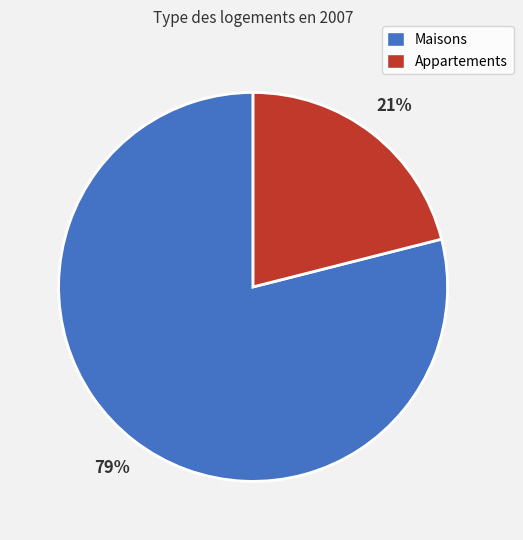

Is there any slice that represents more than half of the pie?

Yes